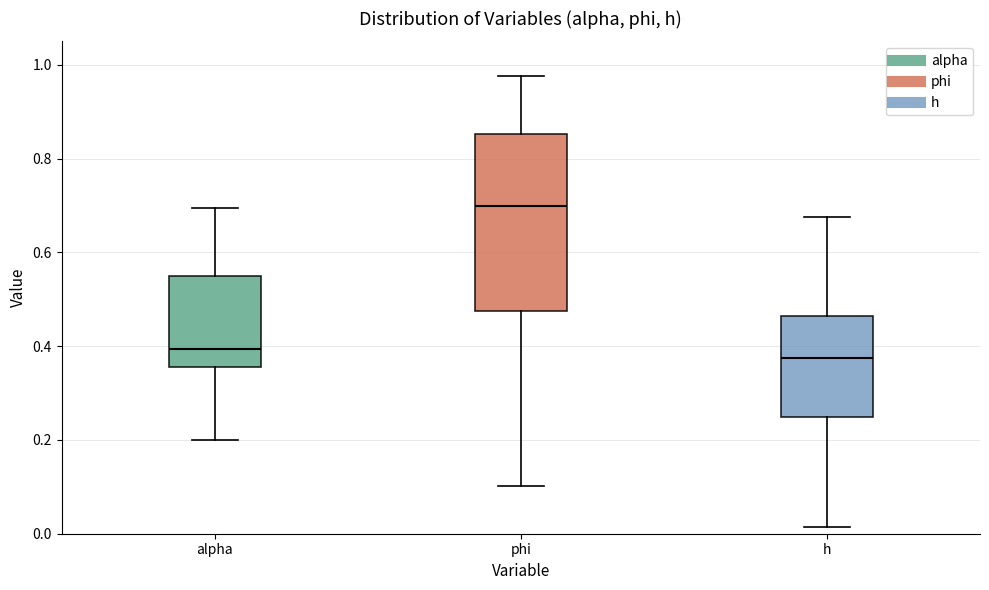

Which box is the tallest, from its lower edge to its upper edge?

phi